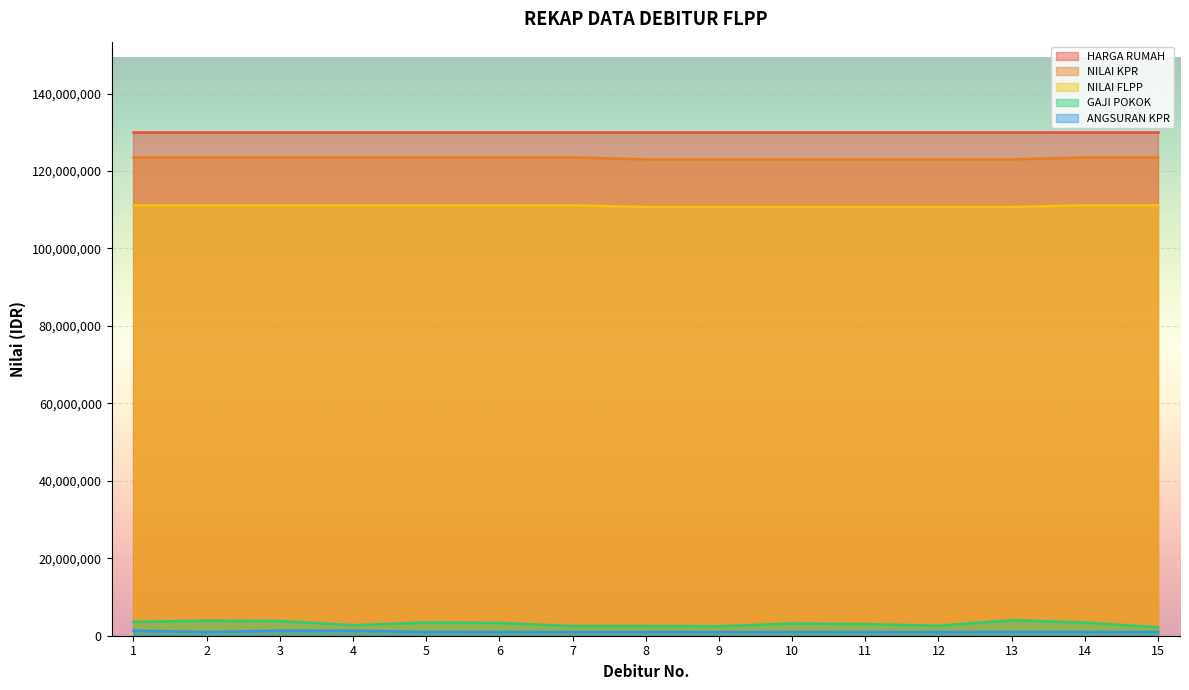

True or false: GAJI POKOK and HARGA RUMAH intersect in this chart.

False